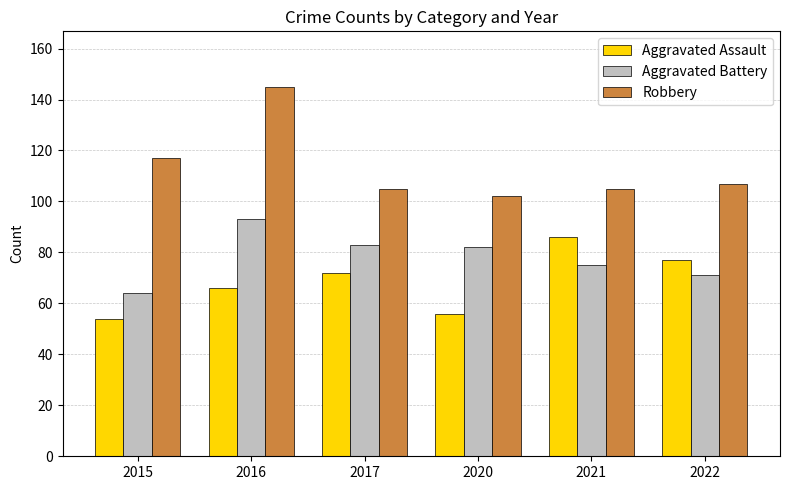

Does the chart contain any negative values?

No